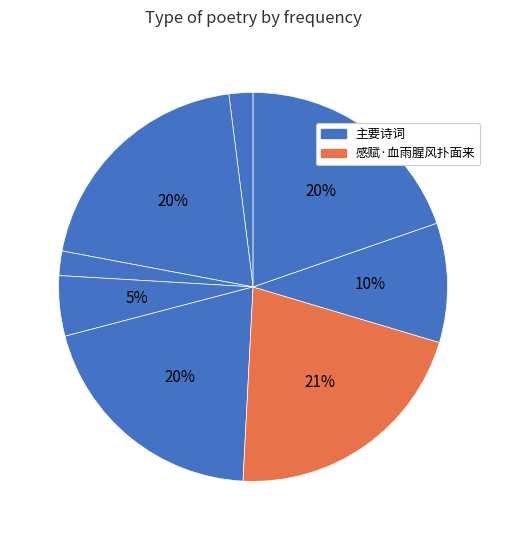

How many slices are in this pie chart?

8